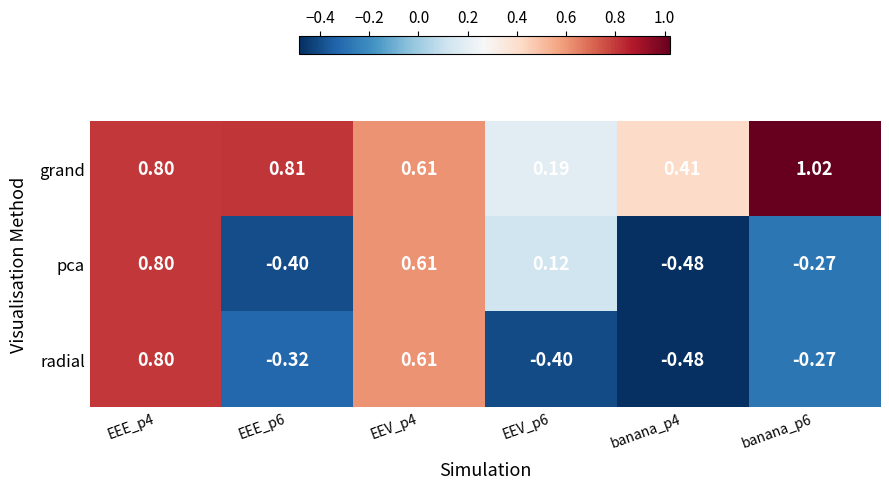

Which series changed the most between banana_p4 and banana_p6?

grand